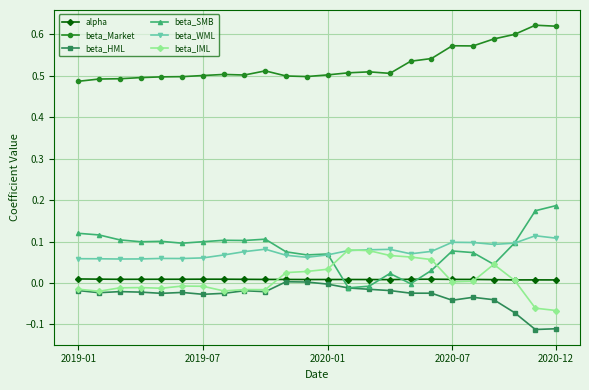

Which series has the largest range (max minus min)?

beta_SMB